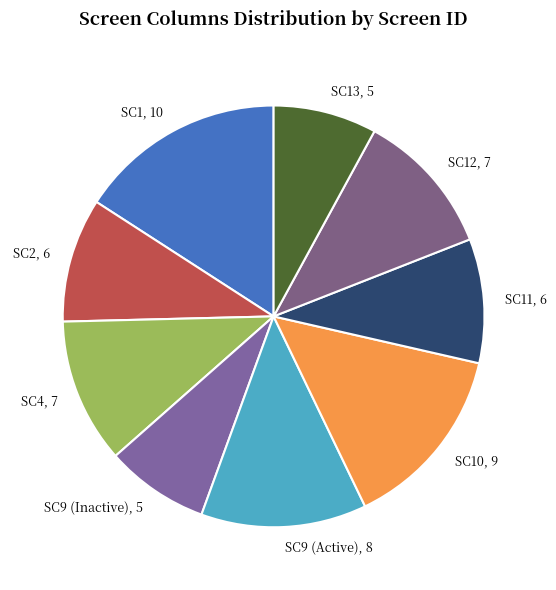

Which category has the biggest portion of the pie?

SC1, 10